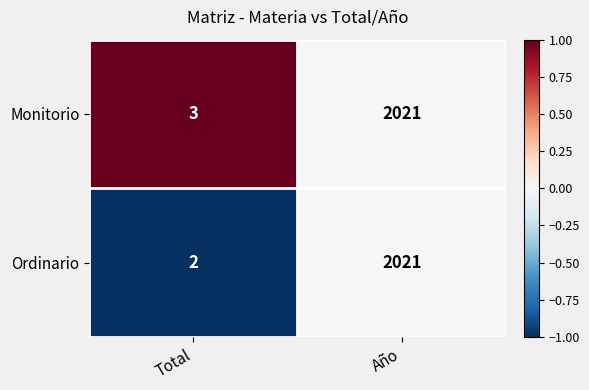

Which series has the largest range (max minus min)?

Ordinario